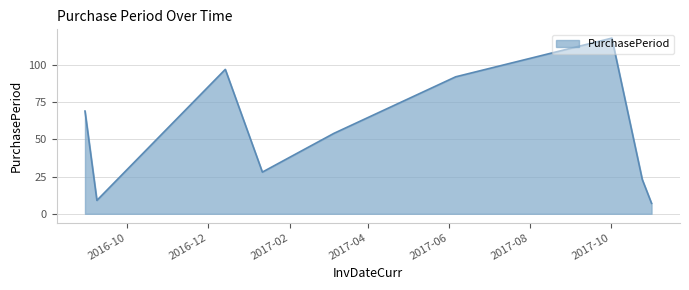

What is the difference between the maximum and minimum values?

111